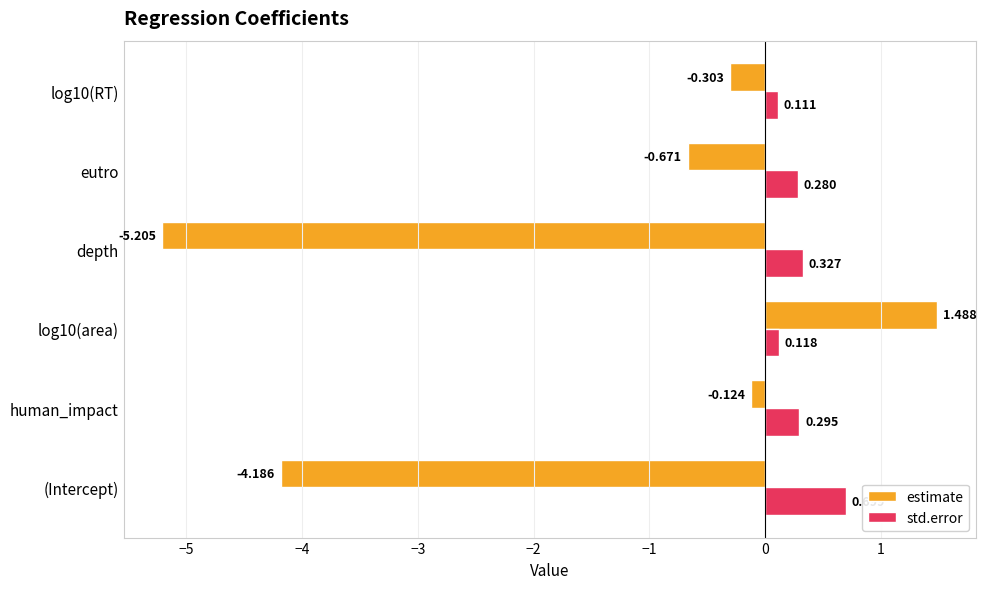

Rank the series at (Intercept) from highest to lowest value.

std.error, estimate